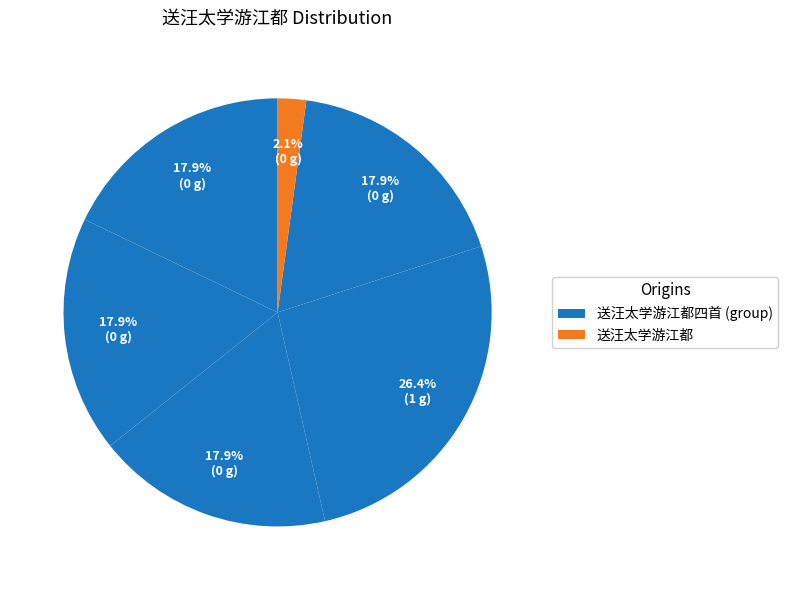

How many slices are in this pie chart?

6